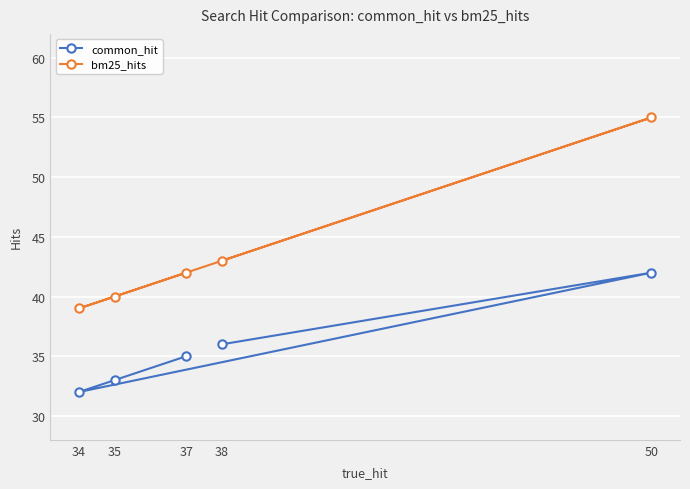

True or false: bm25_hits and common_hit intersect in this chart.

False